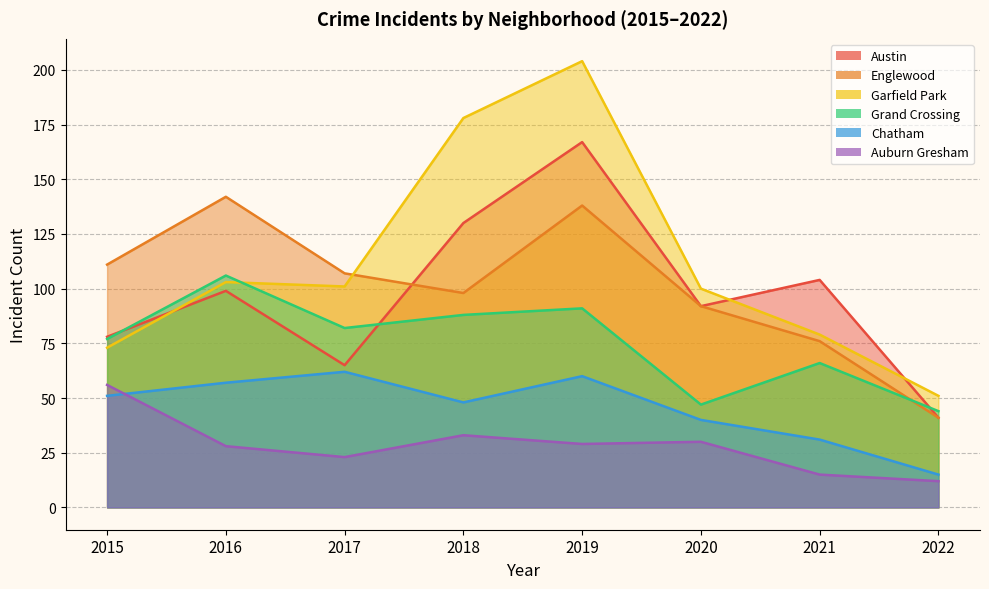

List the series in order of their peak value, highest first.

Garfield Park, Austin, Englewood, Grand Crossing, Chatham, Auburn Gresham